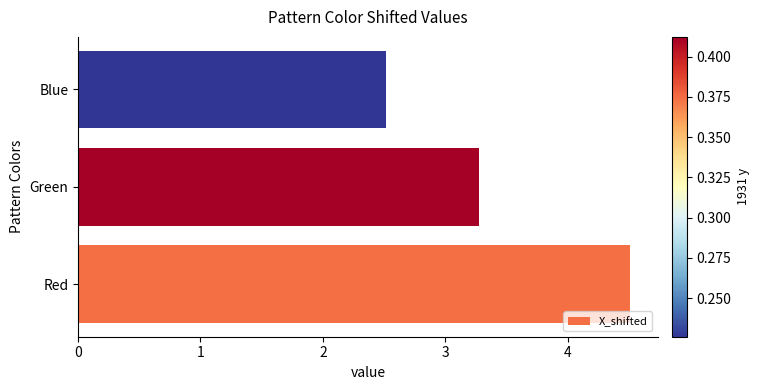

Between Red and Green, which is larger?

Red